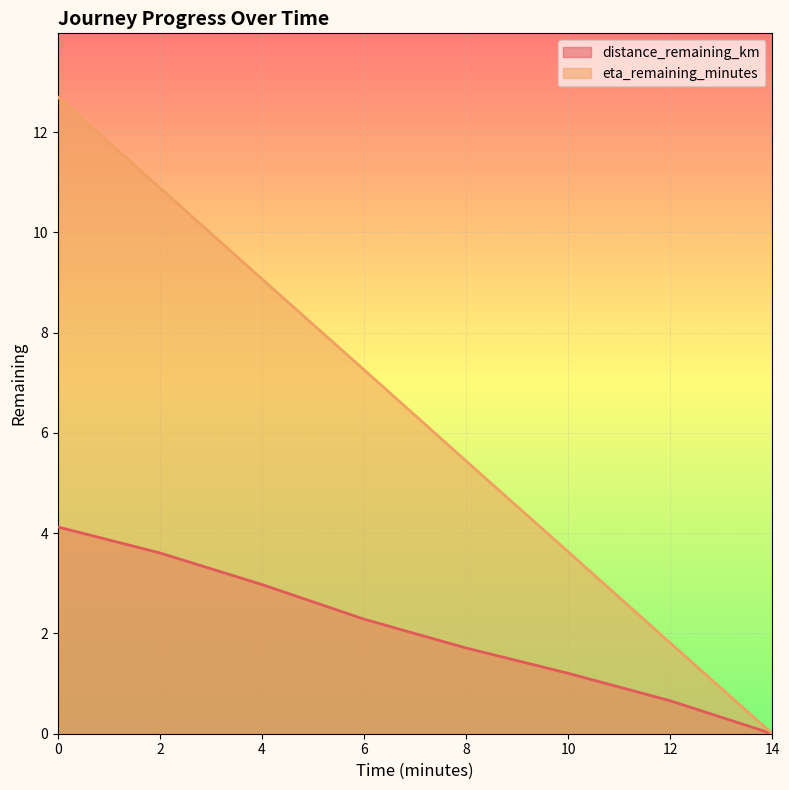

What is the value of the eta_remaining_minutes point at the 7th from the left?

1.8